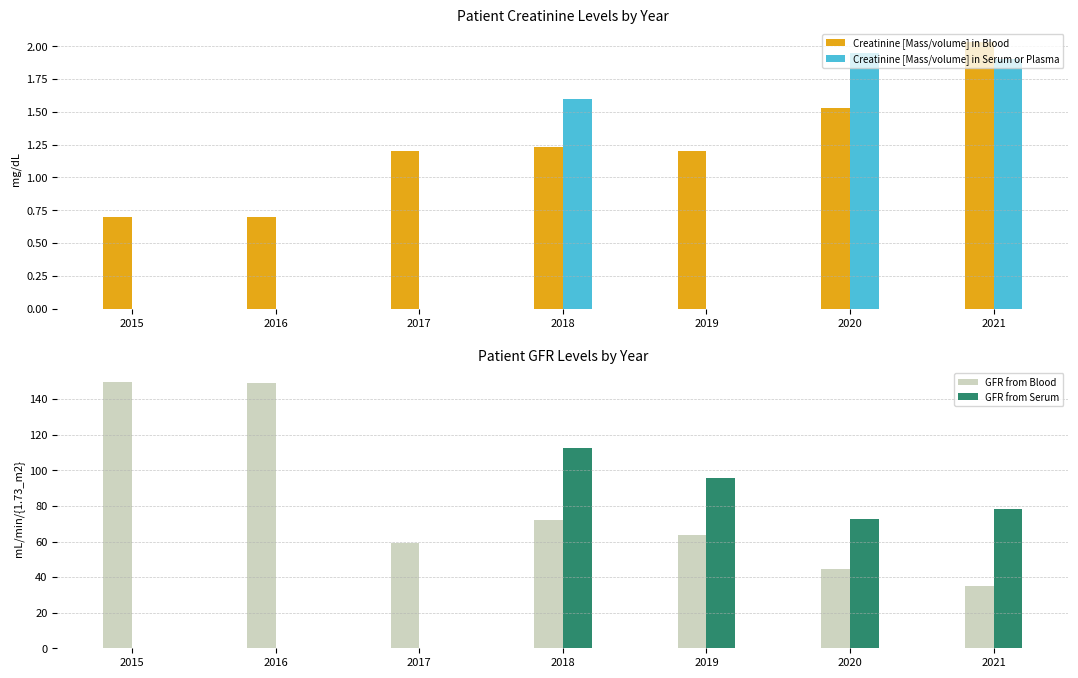

How many positive values does the Creatinine [Mass/volume] in Serum or Plasma series have?

3